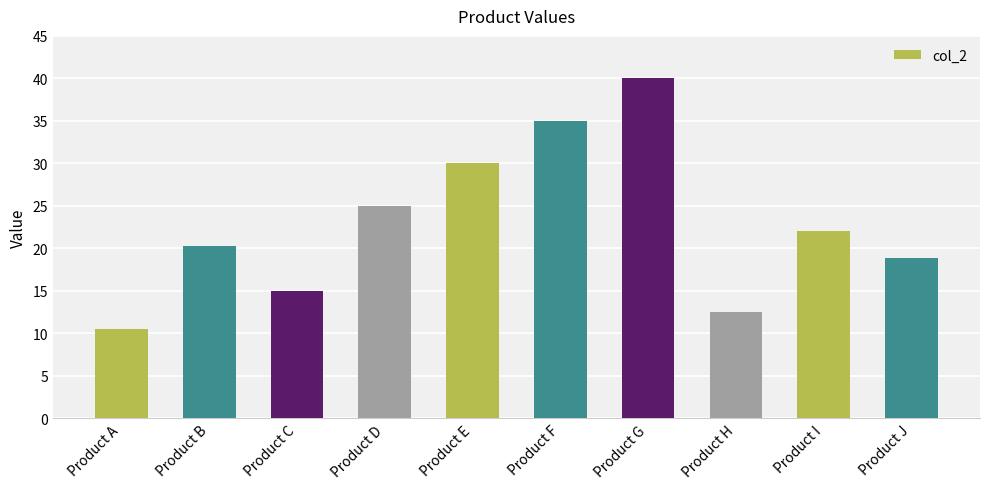

At which category does the chart reach its minimum across all series?

Product A